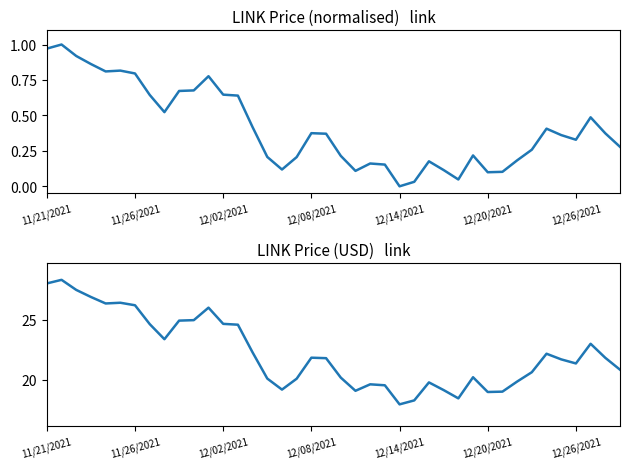

The value of current_price at 28 is 28.2. True or false?

False